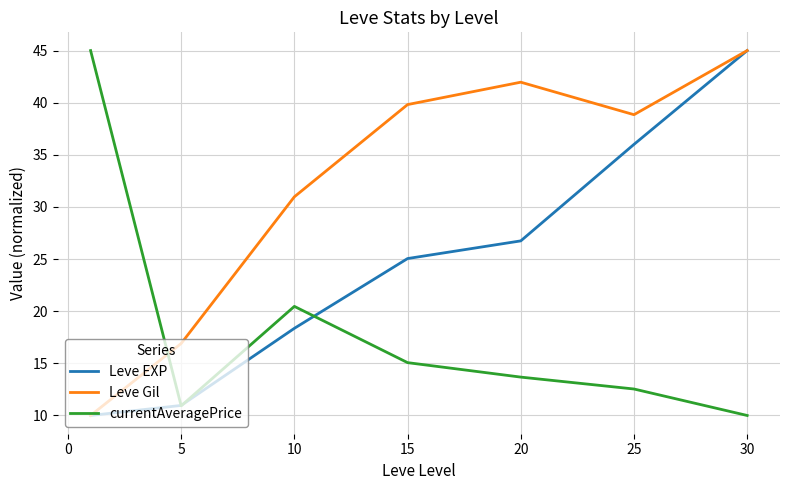

True or false: Leve Gil and currentAveragePrice cross at least once.

True